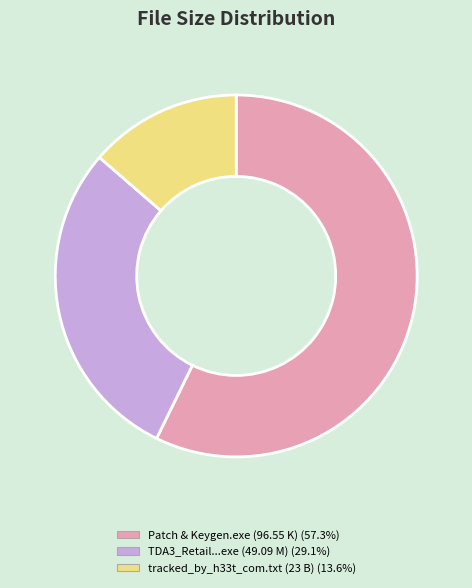

How many segments does this pie chart have?

3